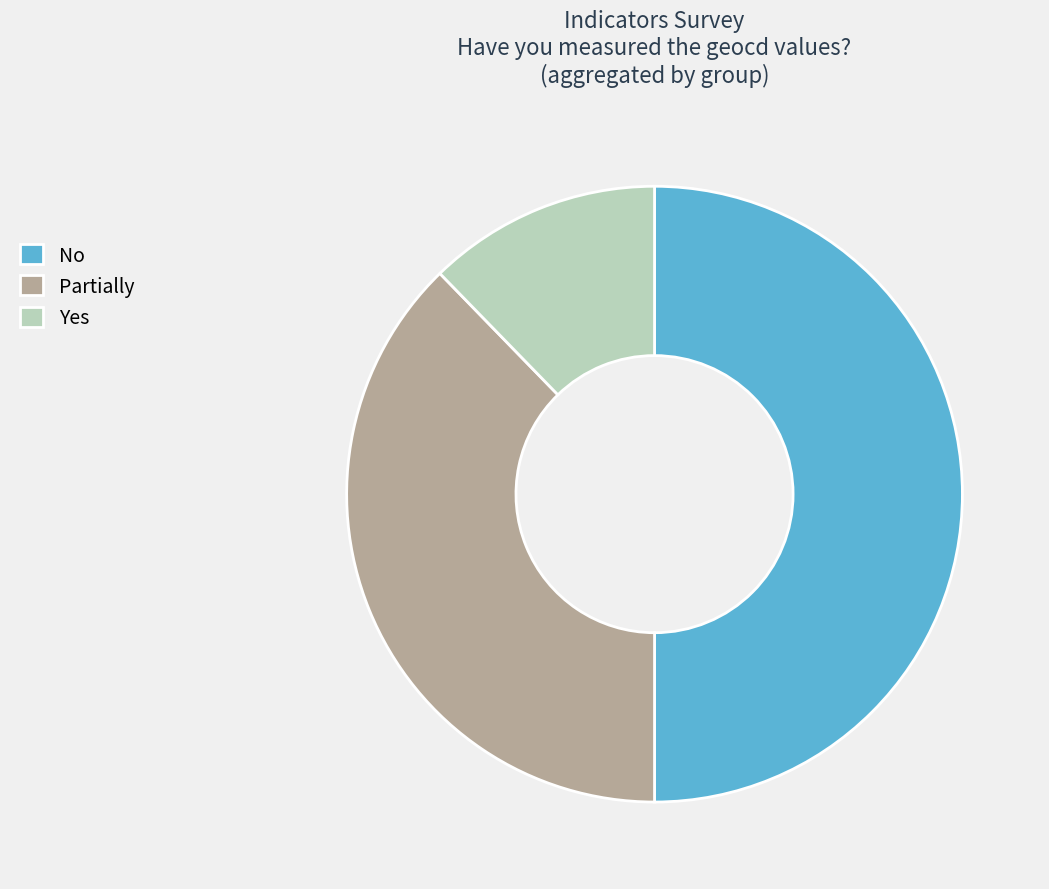

How many segments does this pie chart have?

3